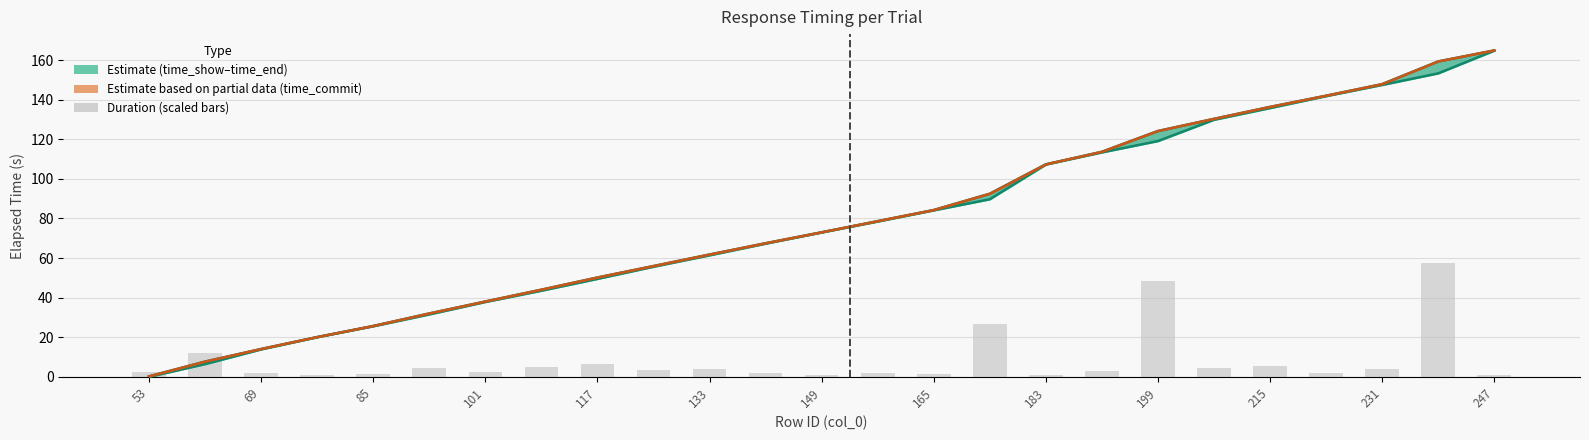

The value of time_show at 231 is 255.4. True or false?

False